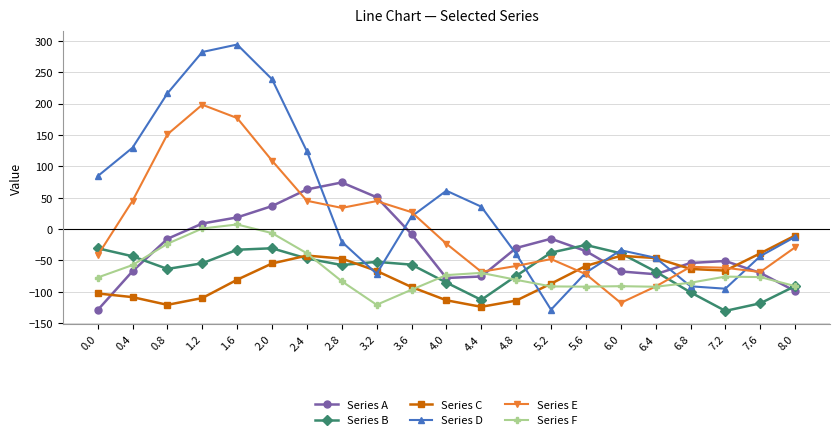

Rank the series at 2.0 from lowest to highest value.

Series C, Series B, Series F, Series A, Series E, Series D